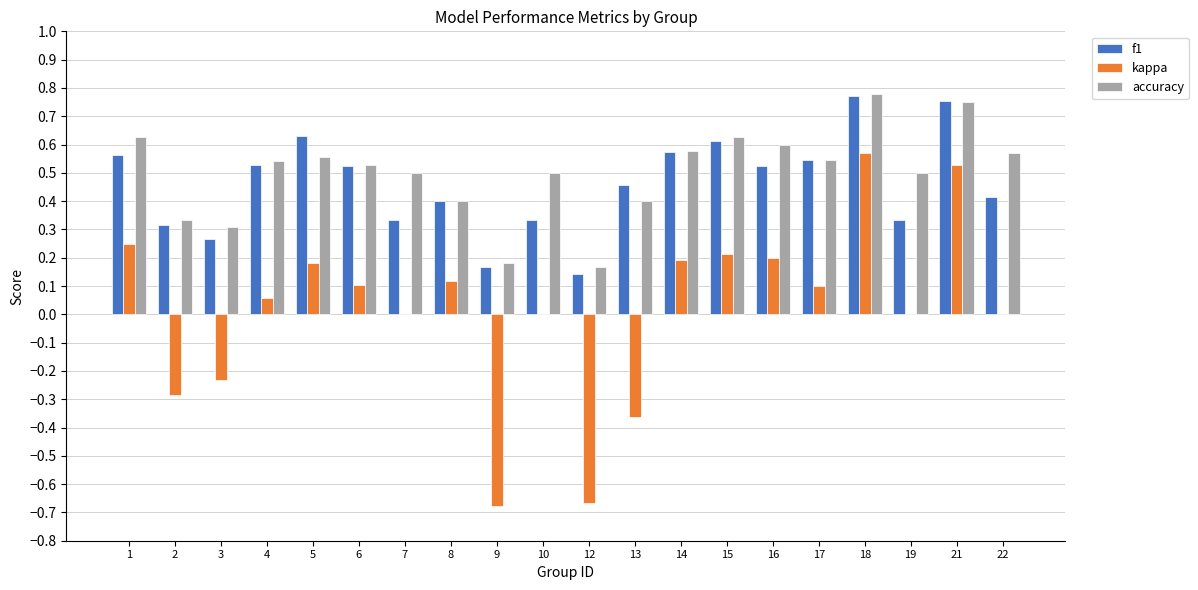

What is the sum of all f1 values?

9.2